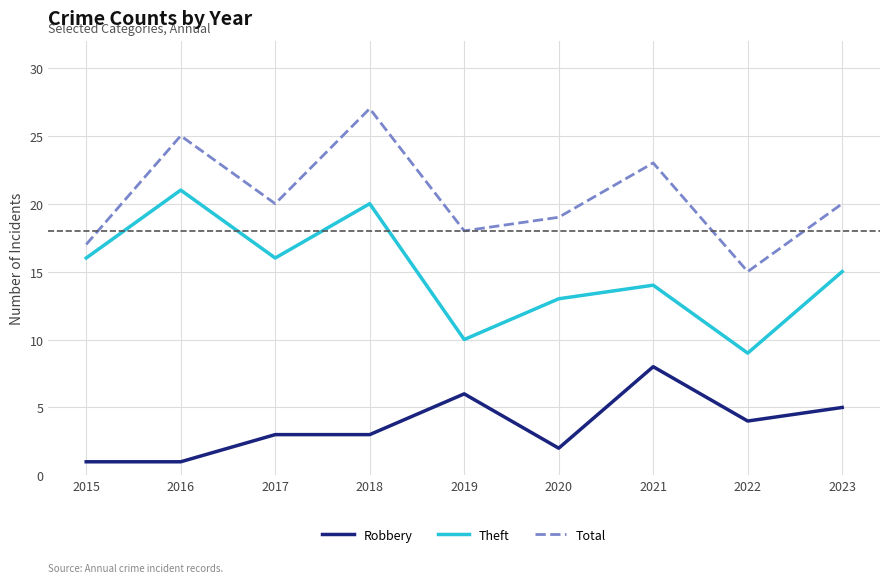

The Total series shows 7 at 2017. True or false?

False